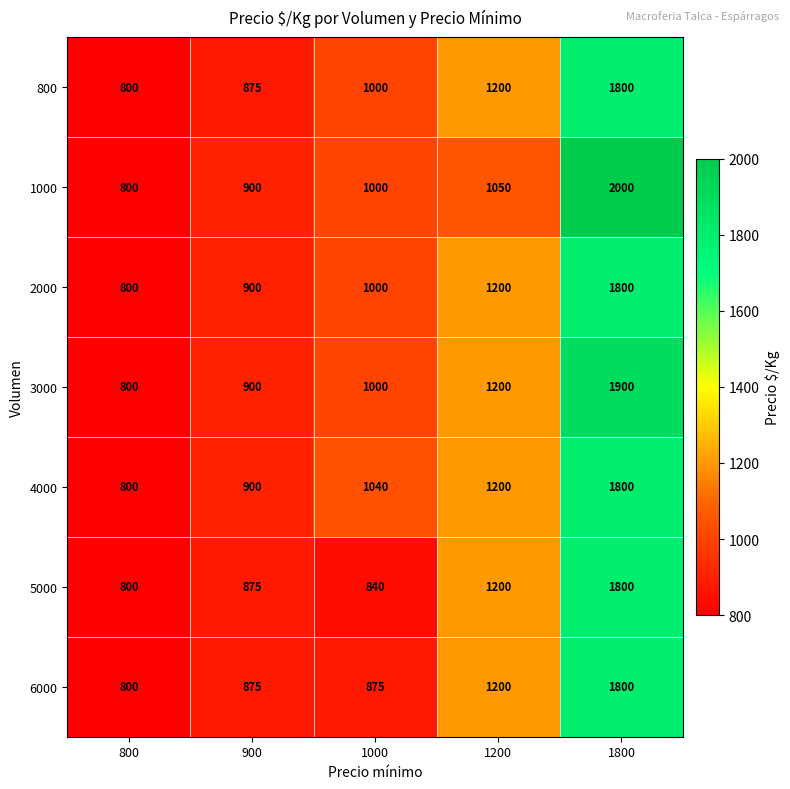

What is the spread (max minus min) of values at 1800?

200